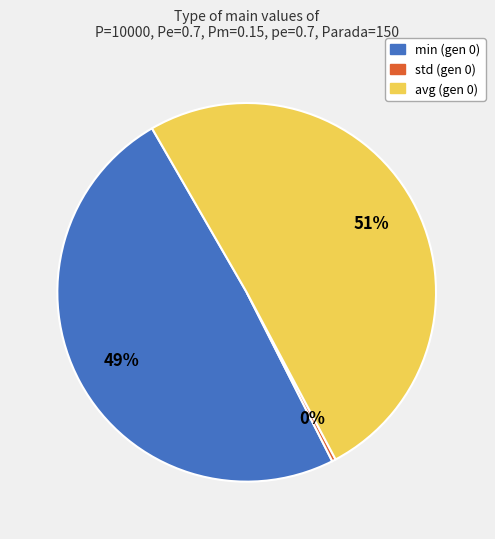

Does any single category account for the majority?

Yes